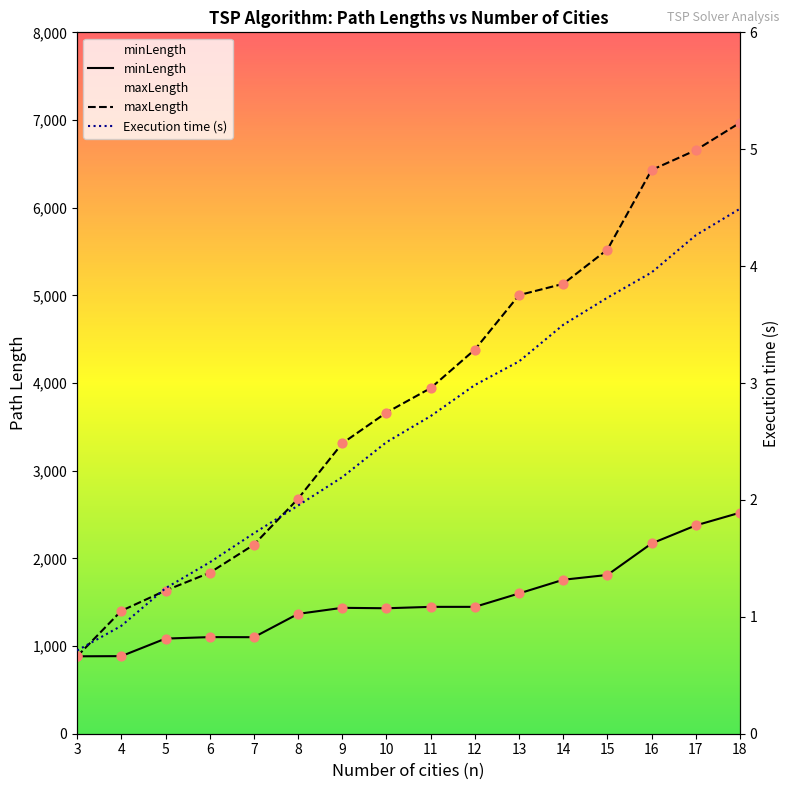

Which series has the largest total across all categories?

maxLength